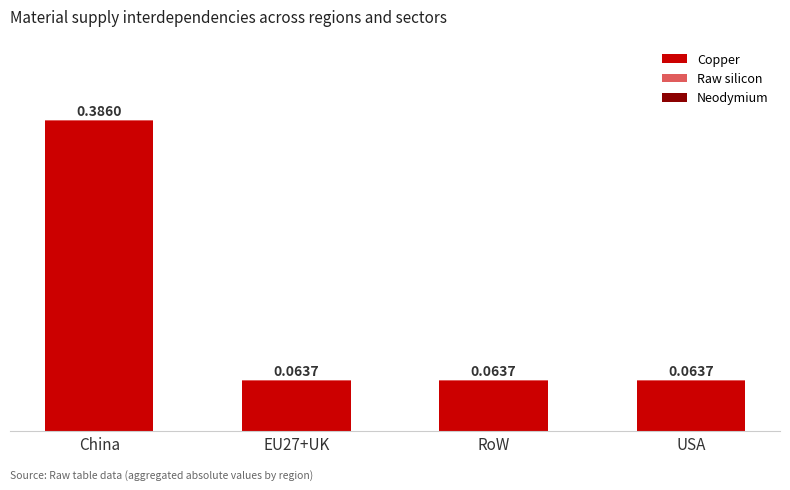

Are the bars grouped side by side (vs. stacked)?

No